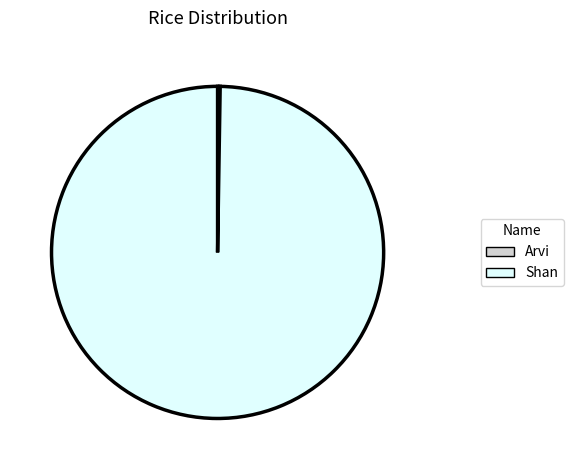

Is Shan the majority of the pie?

Yes